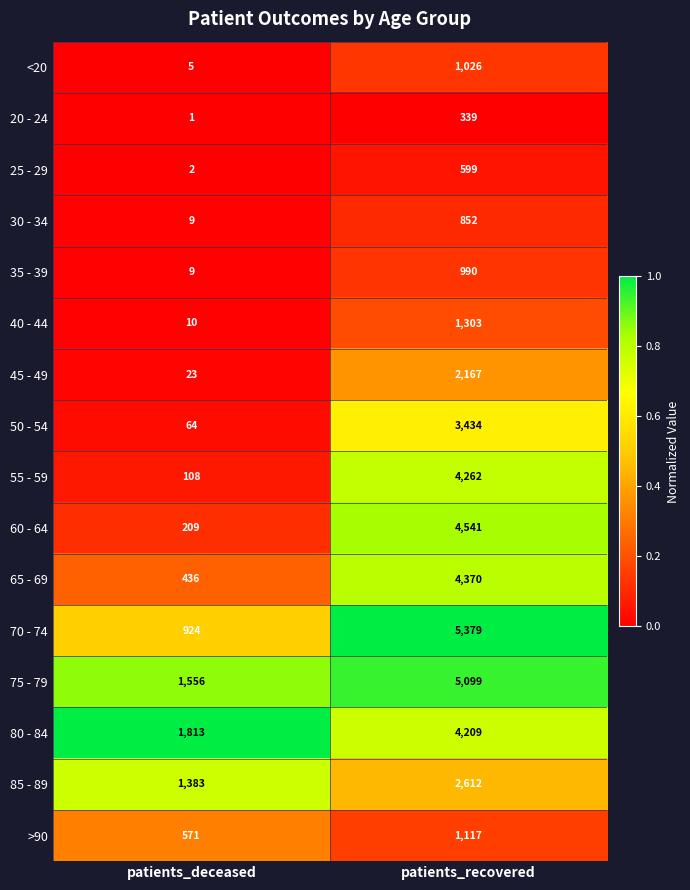

True or false: >90 has a value of 1117 at patients_recovered.

True